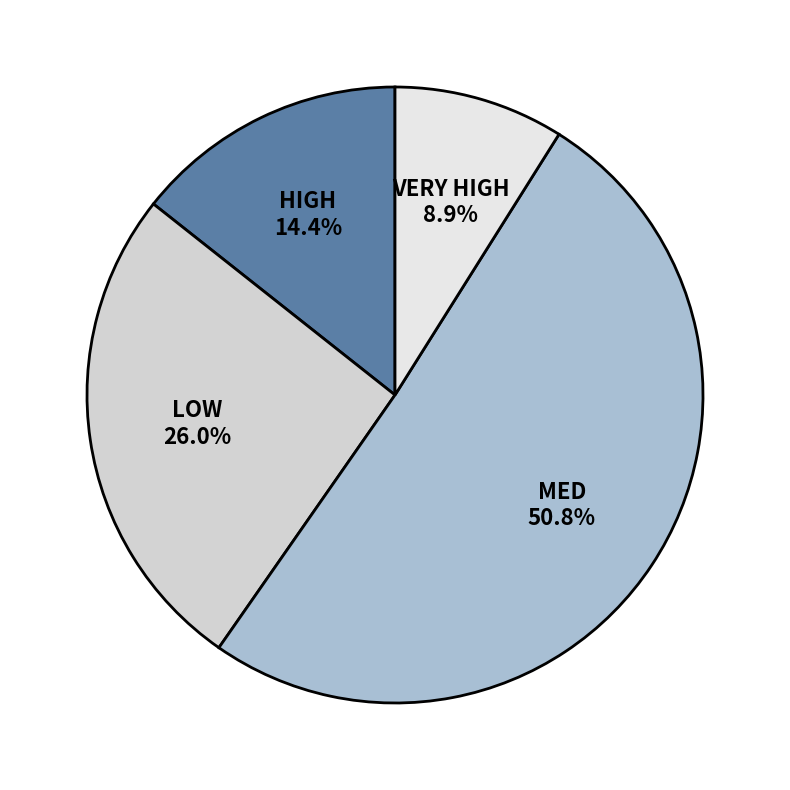

To the nearest percent, what is the difference between the largest and smallest slice percentages?

42%